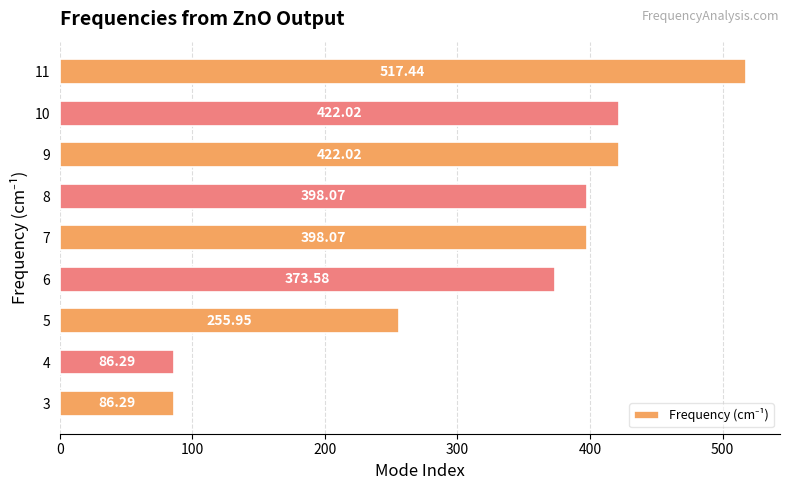

What is the difference between the values at 9 and 8?

23.9